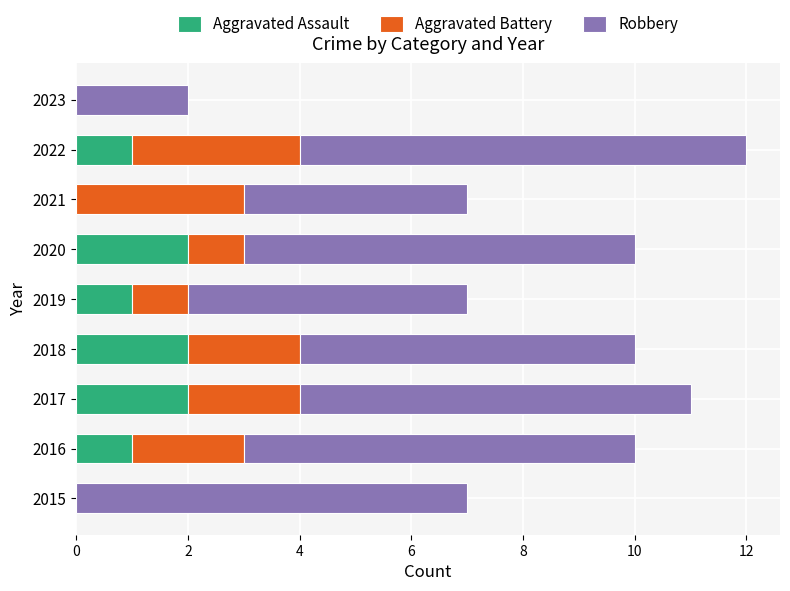

Is it true that Aggravated Assault equals 1 at 2018?

False